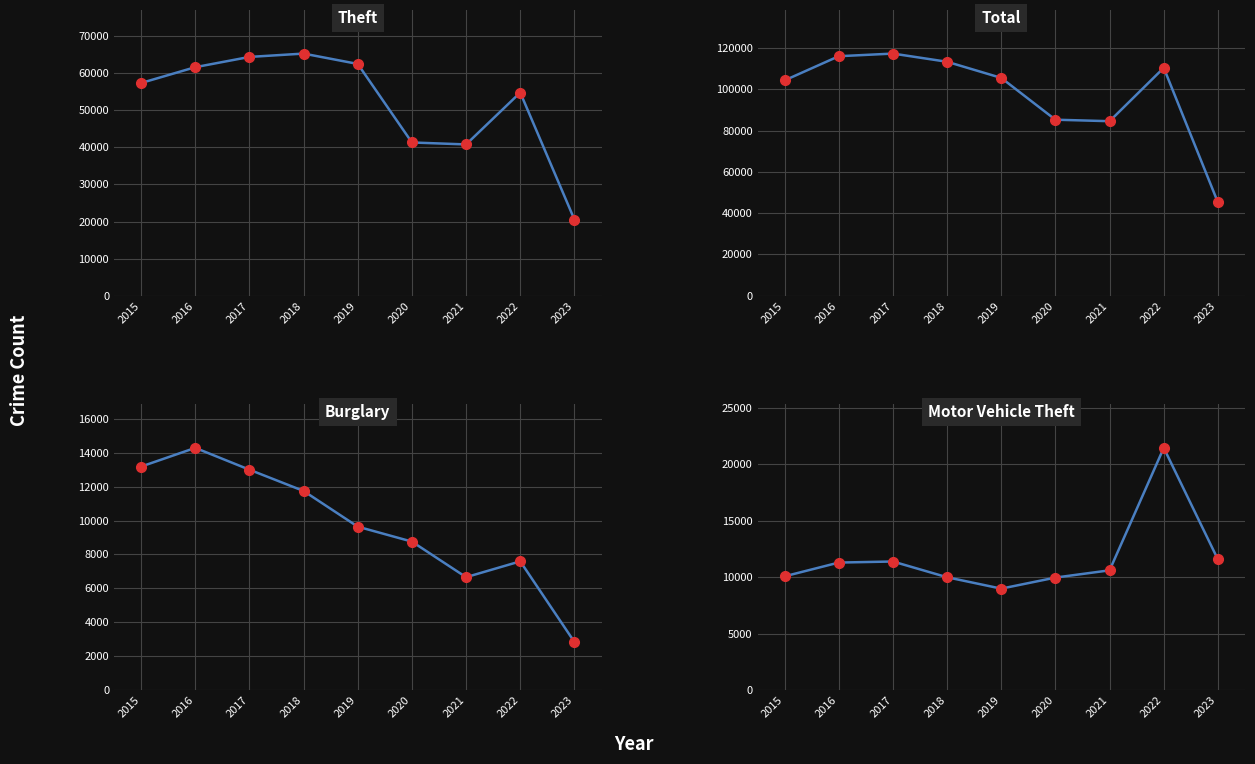

What is the sum of the Total values at 2021 and 2019?

190139